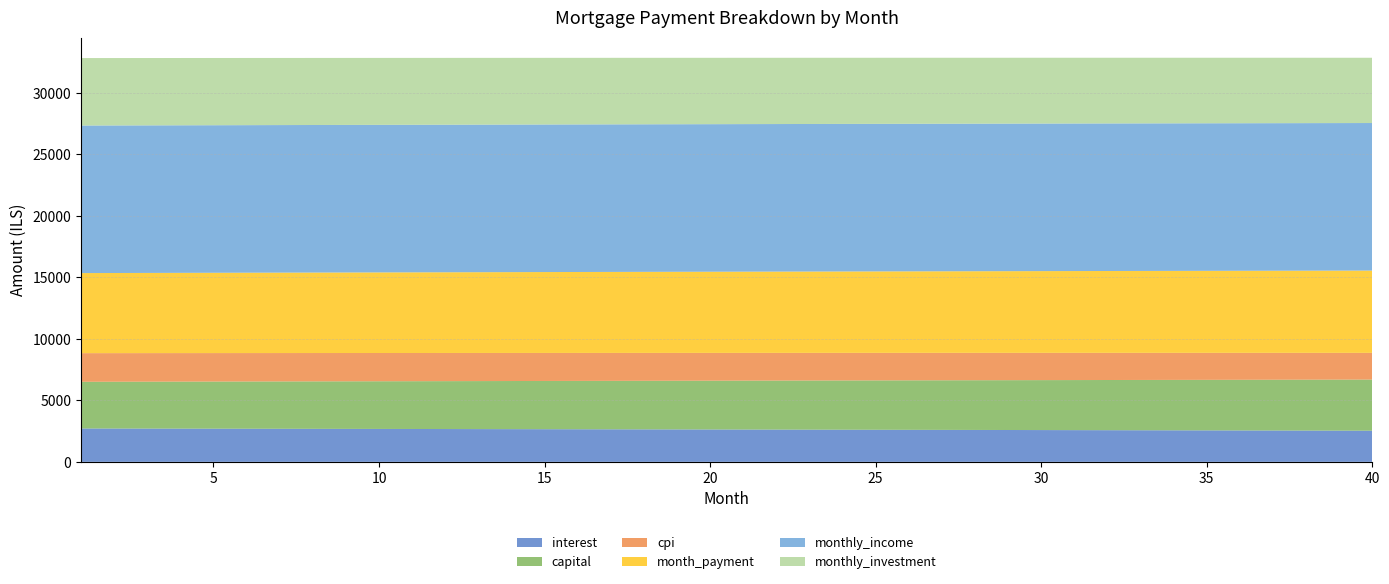

Reading left to right, extract all data points from this chart.

interest: 1=2714.7	2=2710.7	3=2706.7	4=2702.6	5=2698.6	6=2694.5	7=2690.3	8=2686.1	9=2681.9	10=2677.7	11=2673.4	12=2669.1	13=2664.8	14=2660.4	15=2656.0	16=2651.5	17=2647.0	18=2642.5	19=2637.9	20=2633.3	21=2628.7	22=2624.1	23=2619.4	24=2614.6	25=2609.8	26=2605.0	27=2600.2	28=2595.3	29=2590.4	30=2585.4	31=2580.4	32=2575.4	33=2570.3	34=2565.2	35=2560.1	36=2554.9	37=2549.7	38=2544.4	39=2539.1	40=2533.8
capital: 1=3796.7	2=3805.6	3=3814.5	4=3823.4	5=3832.3	6=3841.2	7=3850.2	8=3859.2	9=3868.2	10=3877.2	11=3886.2	12=3895.3	13=3904.4	14=3913.5	15=3922.6	16=3931.8	17=3941.0	18=3950.2	19=3959.4	20=3968.6	21=3977.9	22=3987.2	23=3996.5	24=4005.8	25=4015.1	26=4024.5	27=4033.9	28=4043.3	29=4052.7	30=4062.2	31=4071.7	32=4081.2	33=4090.7	34=4100.2	35=4109.8	36=4119.4	37=4129.0	38=4138.6	39=4148.3	40=4158.0
cpi: 1=2329.9	2=2326.5	3=2323.0	4=2319.5	5=2316.0	6=2312.4	7=2308.8	8=2305.2	9=2301.6	10=2297.9	11=2294.2	12=2290.4	13=2286.7	14=2282.9	15=2279.1	16=2275.2	17=2271.3	18=2267.4	19=2263.4	20=2259.5	21=2255.5	22=2251.4	23=2247.3	24=2243.2	25=2239.1	26=2234.9	27=2230.7	28=2226.5	29=2222.3	30=2218.0	31=2213.6	32=2209.3	33=2204.9	34=2200.5	35=2196.0	36=2191.5	37=2187.0	38=2182.4	39=2177.9	40=2173.2
month_payment: 1=6511.4	2=6516.3	3=6521.1	4=6526.0	5=6530.8	6=6535.7	7=6540.5	8=6545.3	9=6550.1	10=6554.9	11=6559.7	12=6564.4	13=6569.2	14=6573.9	15=6578.6	16=6583.3	17=6588.0	18=6592.7	19=6597.3	20=6602.0	21=6606.6	22=6611.2	23=6615.8	24=6620.4	25=6625.0	26=6629.5	27=6634.1	28=6638.6	29=6643.1	30=6647.6	31=6652.1	32=6656.6	33=6661.0	34=6665.5	35=6669.9	36=6674.3	37=6678.7	38=6683.1	39=6687.4	40=6691.8
monthly_income: 1=12000.0	2=12000.0	3=12000.0	4=12000.0	5=12000.0	6=12000.0	7=12000.0	8=12000.0	9=12000.0	10=12000.0	11=12000.0	12=12000.0	13=12000.0	14=12000.0	15=12000.0	16=12000.0	17=12000.0	18=12000.0	19=12000.0	20=12000.0	21=12000.0	22=12000.0	23=12000.0	24=12000.0	25=12000.0	26=12000.0	27=12000.0	28=12000.0	29=12000.0	30=12000.0	31=12000.0	32=12000.0	33=12000.0	34=12000.0	35=12000.0	36=12000.0	37=12000.0	38=12000.0	39=12000.0	40=12000.0
monthly_investment: 1=5488.6	2=5483.7	3=5478.9	4=5474.0	5=5469.2	6=5464.3	7=5459.5	8=5454.7	9=5449.9	10=5445.1	11=5440.3	12=5435.6	13=5430.8	14=5426.1	15=5421.4	16=5416.7	17=5412.0	18=5407.3	19=5402.7	20=5398.0	21=5393.4	22=5388.8	23=5384.2	24=5379.6	25=5375.0	26=5370.5	27=5365.9	28=5361.4	29=5356.9	30=5352.4	31=5347.9	32=5343.4	33=5339.0	34=5334.5	35=5330.1	36=5325.7	37=5321.3	38=5316.9	39=5312.6	40=5308.2